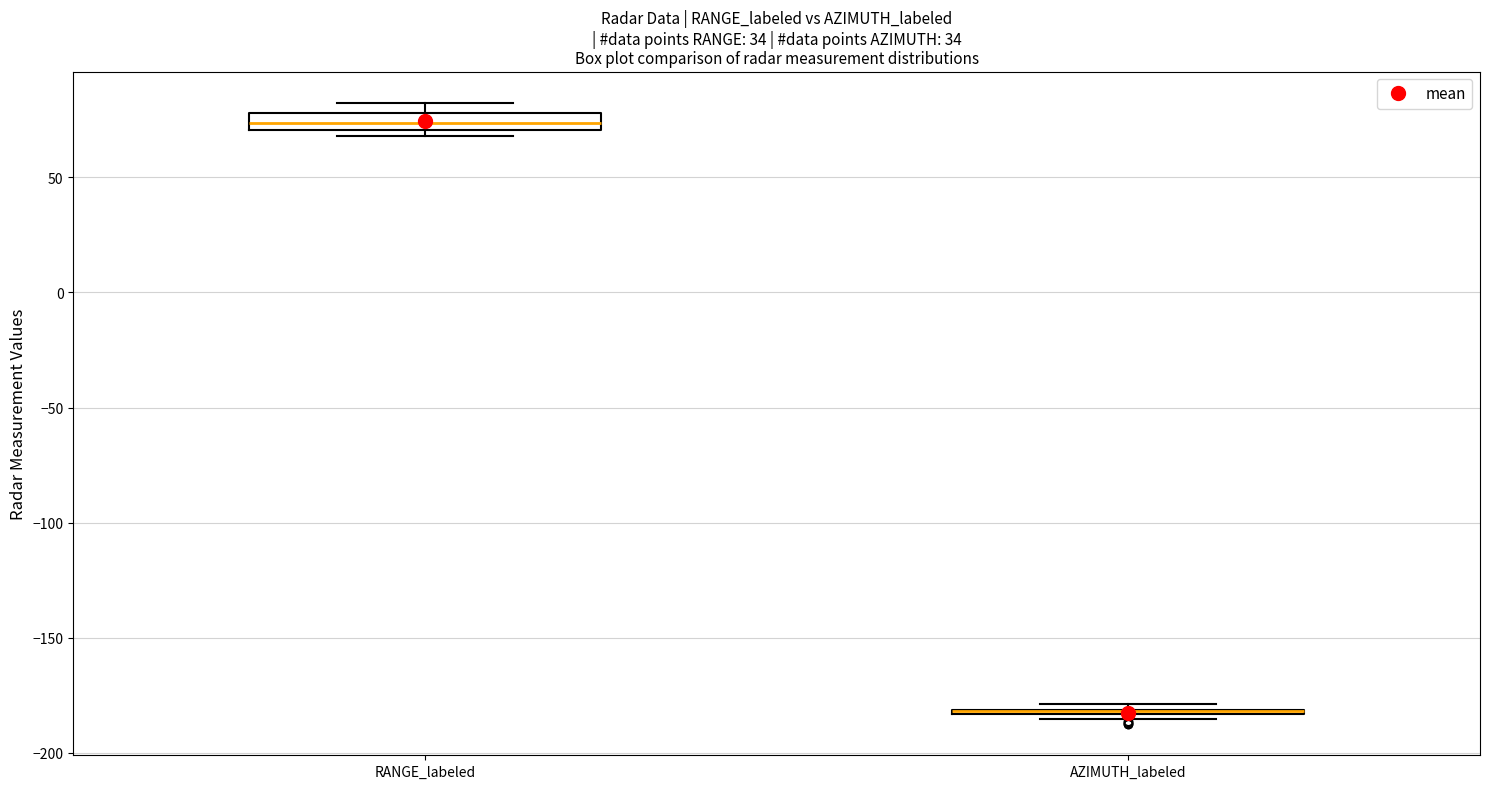

Where is the lower edge of the box for AZIMUTH_labeled on the y-axis? The values are not printed on the chart, so give them approximately, as read against the axis.

-185